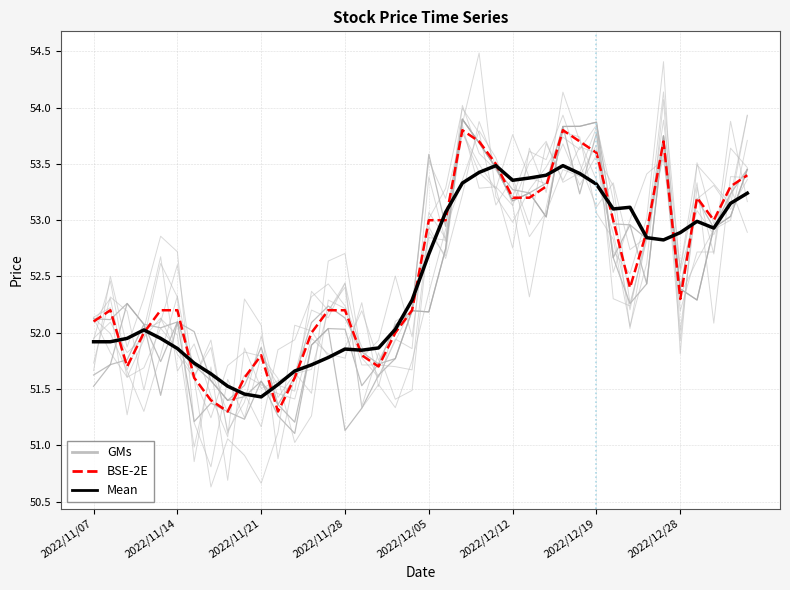

Where is the first local minimum for GMs?

2022/12/05